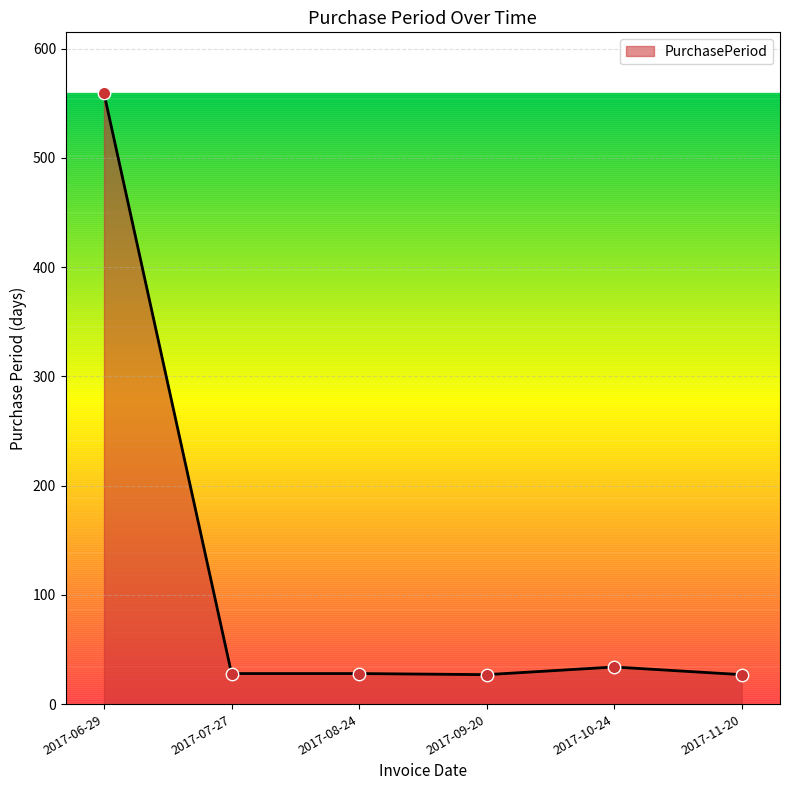

What is the ratio of the value at 2017-06-29 to the value at 2017-10-24?

16.4